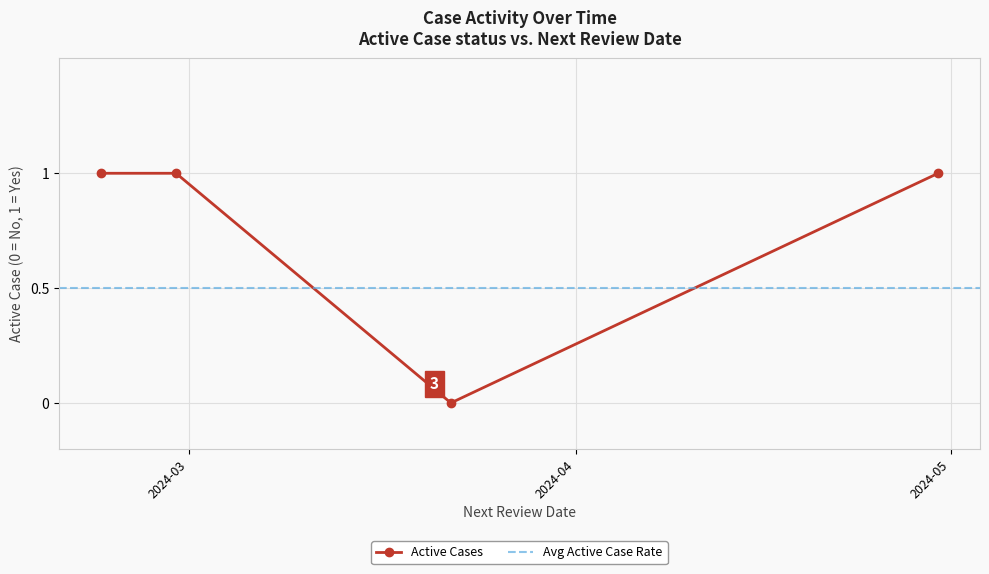

True or false: the data has more than 0 interior local peaks.

False